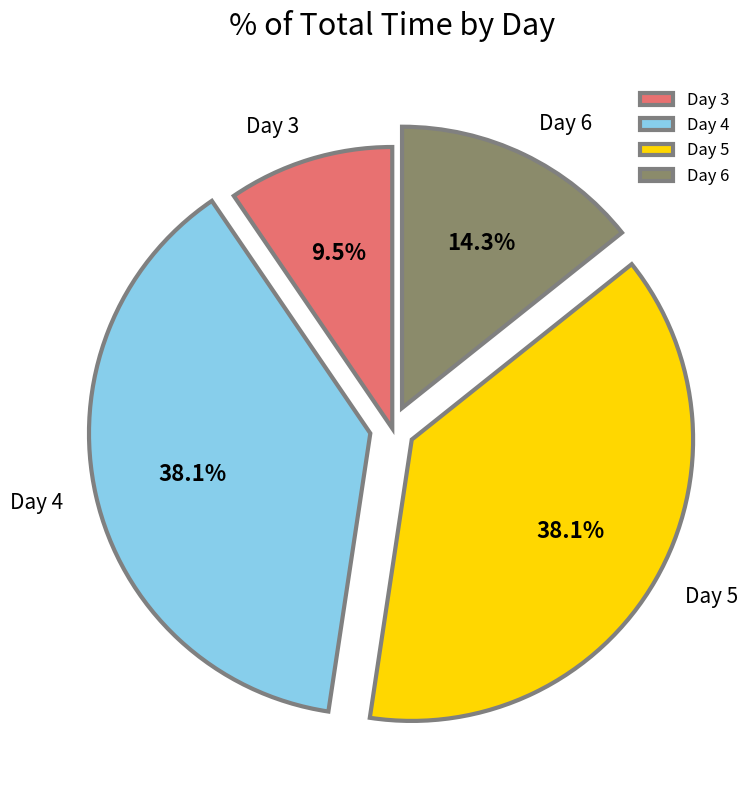

Is there any slice that represents more than half of the pie?

No